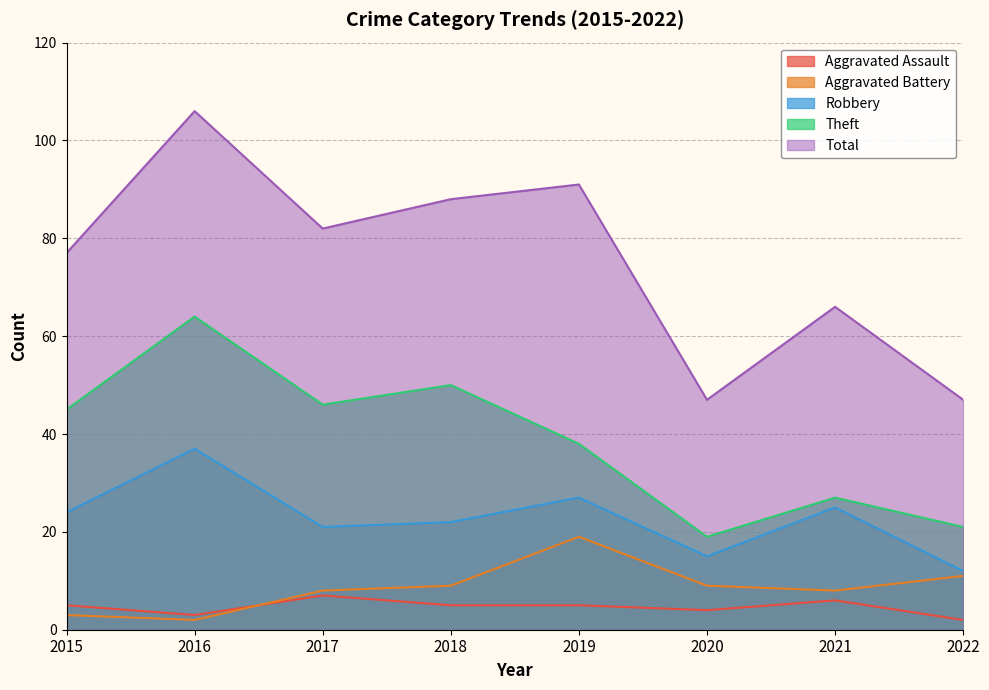

List the labels in order of Aggravated Assault value, largest first.

2017, 2021, 2015, 2018, 2019, 2020, 2016, 2022